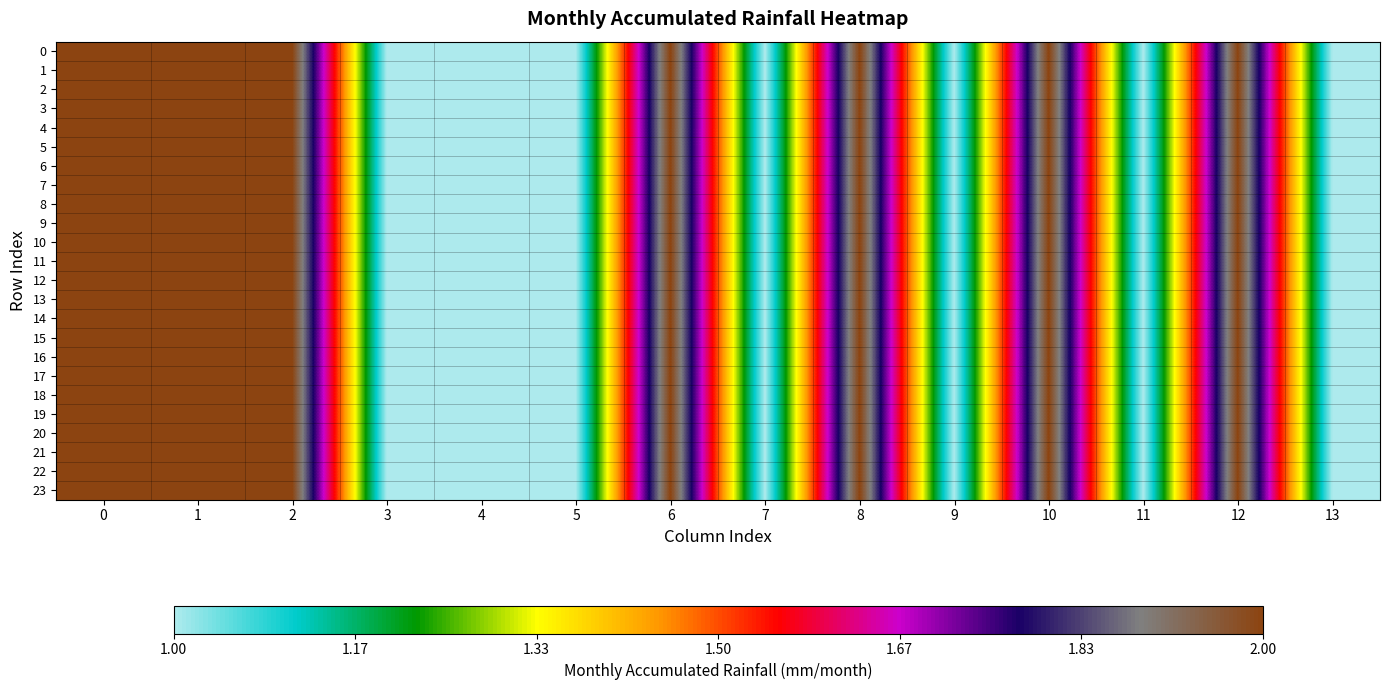

At 0, list the series in order from largest to smallest.

row_0, row_1, row_2, row_3, row_4, row_5, row_6, row_7, row_8, row_9, row_10, row_11, row_12, row_13, row_14, row_15, row_16, row_17, row_18, row_19, row_20, row_21, row_22, row_23